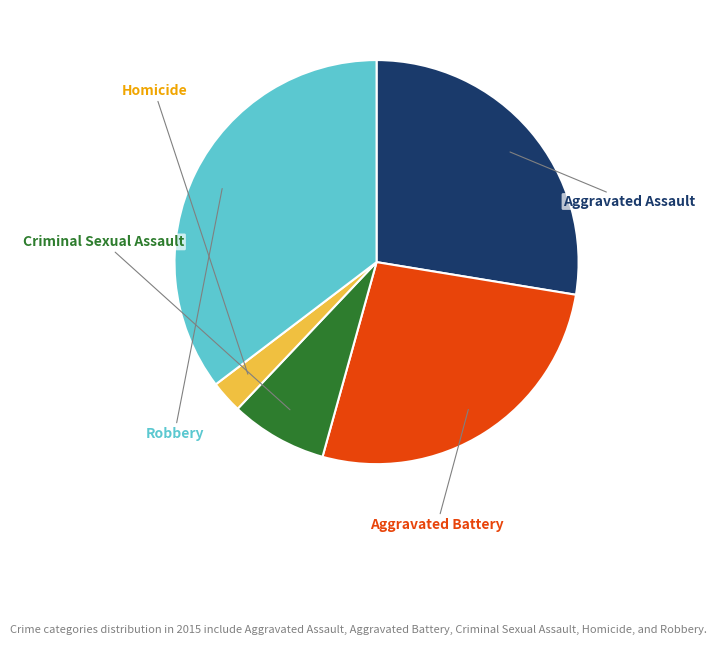

Is there a majority slice in this chart?

No